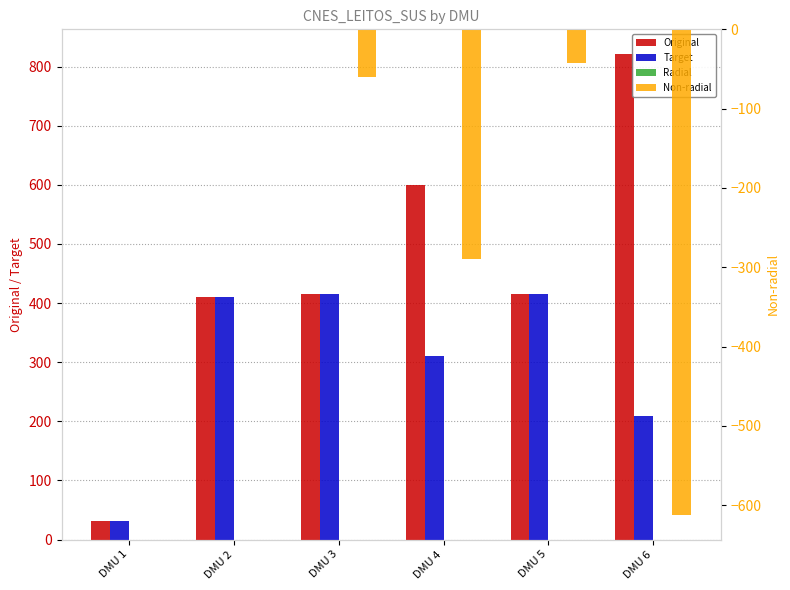

List the series in order of their overall mean, highest first.

Original, Target, Radial, Non-radial